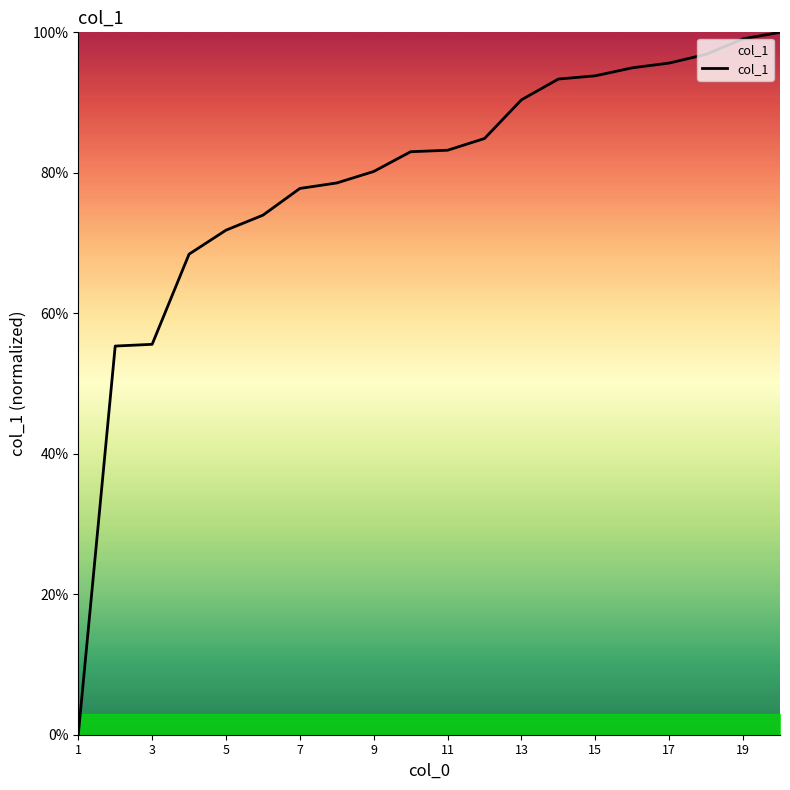

What is the greatest value displayed?

100.0